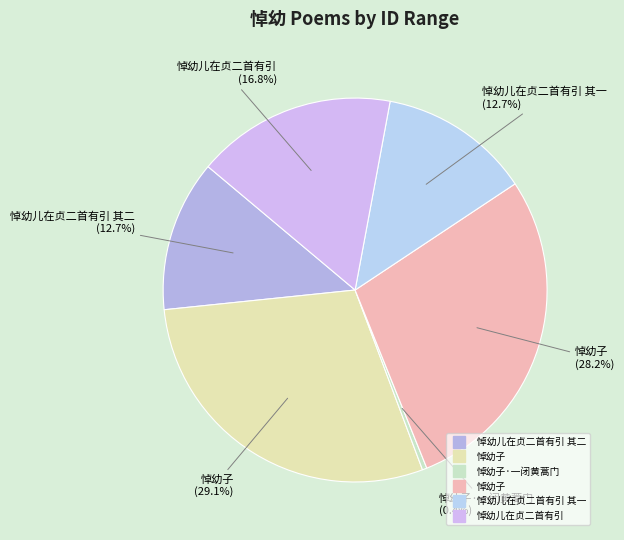

How many segments does this pie chart have?

6